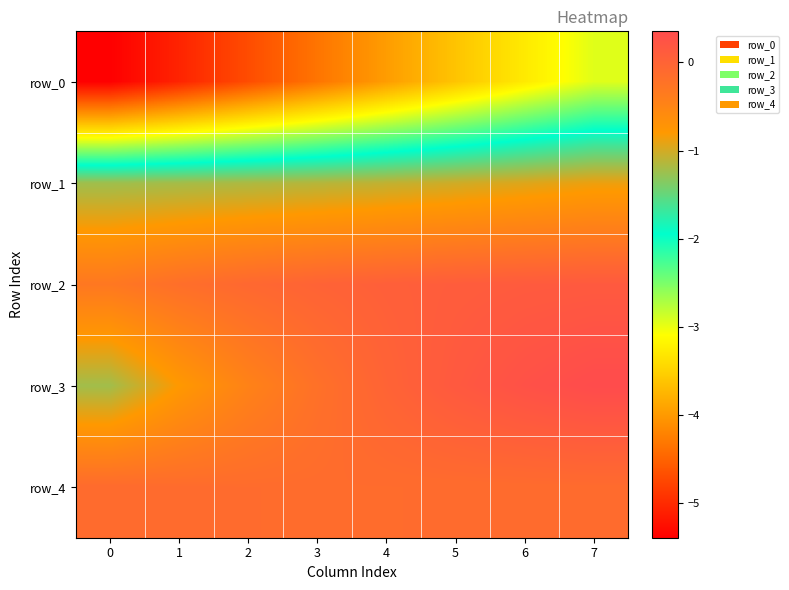

At which label does row_1 first exceed -1?

6